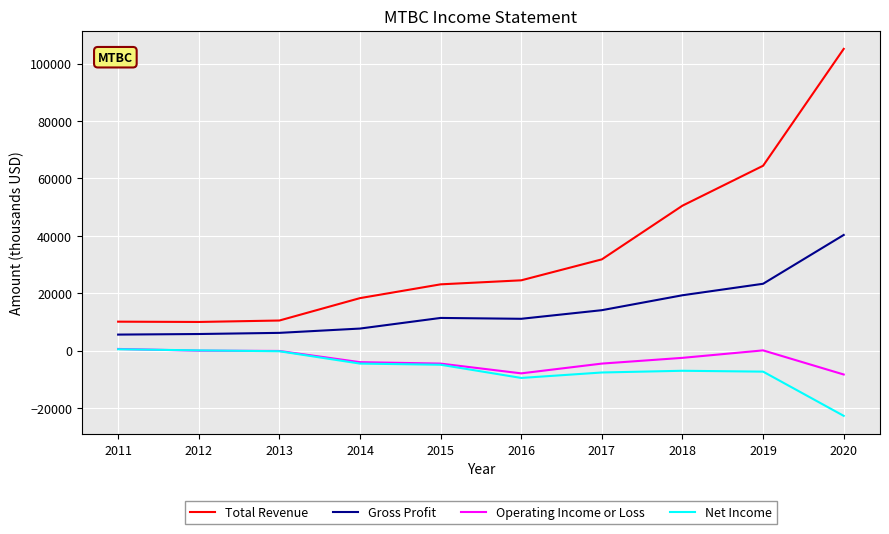

In Gross Profit, how many points are higher than both neighbors (excluding endpoints)?

1